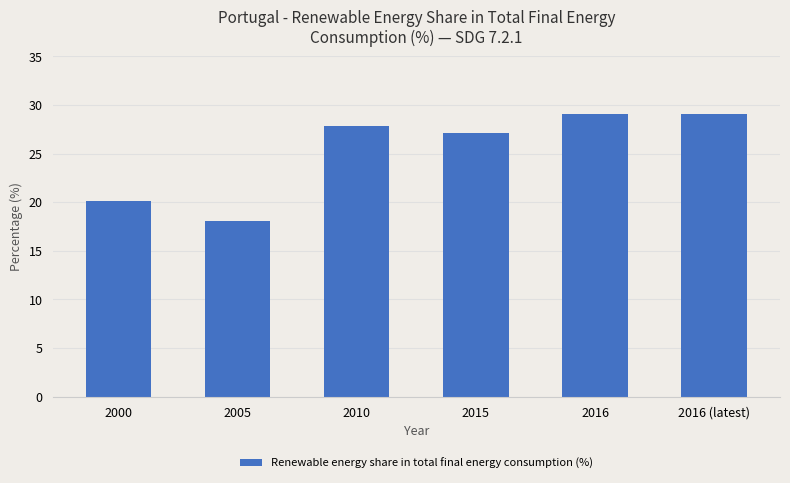

Which label corresponds to the smallest value in the chart?

2005